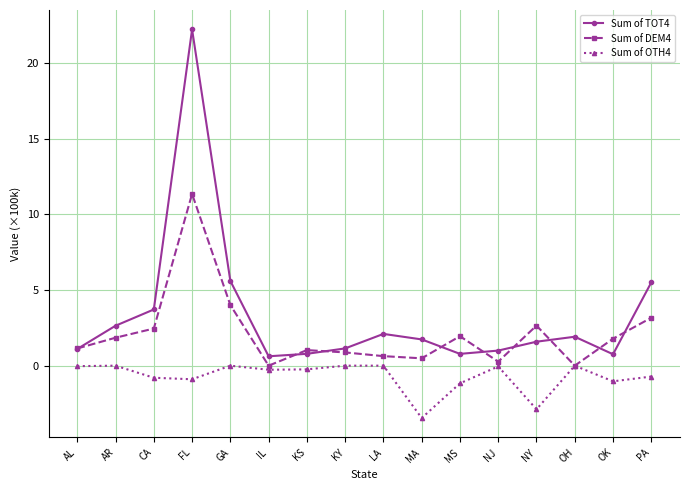

What is the sum of all Sum of OTH4 values?

-11.6